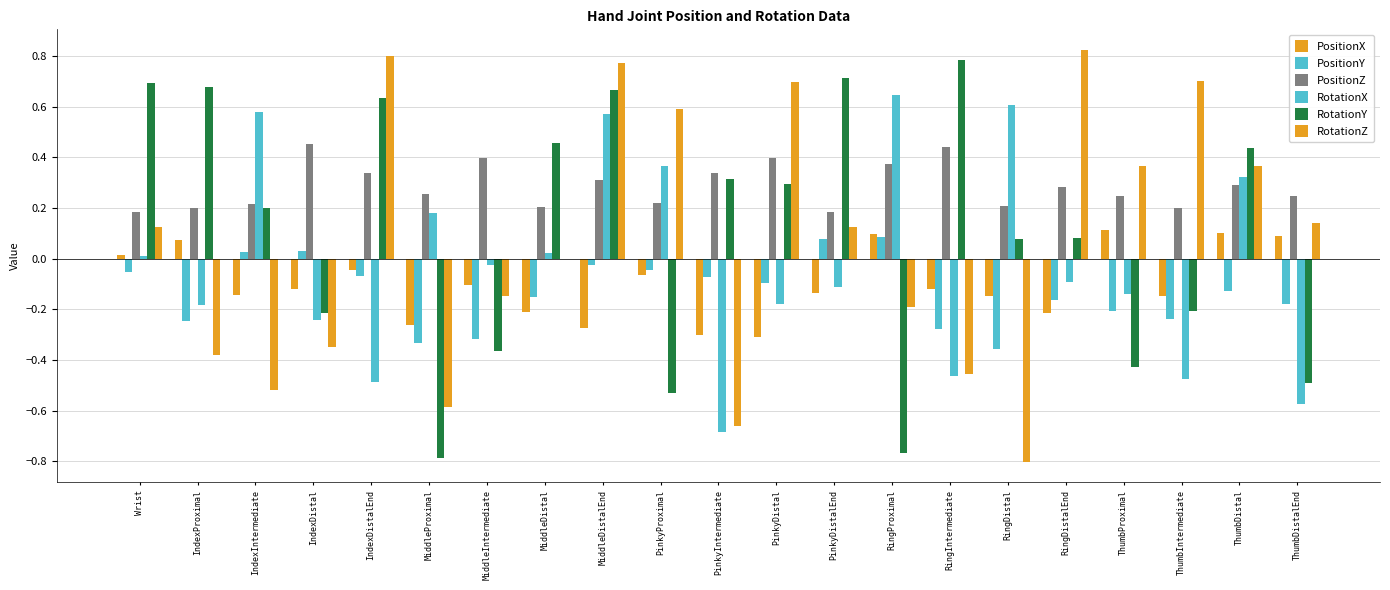

Count the PositionZ values in the range 0 to 1.

21